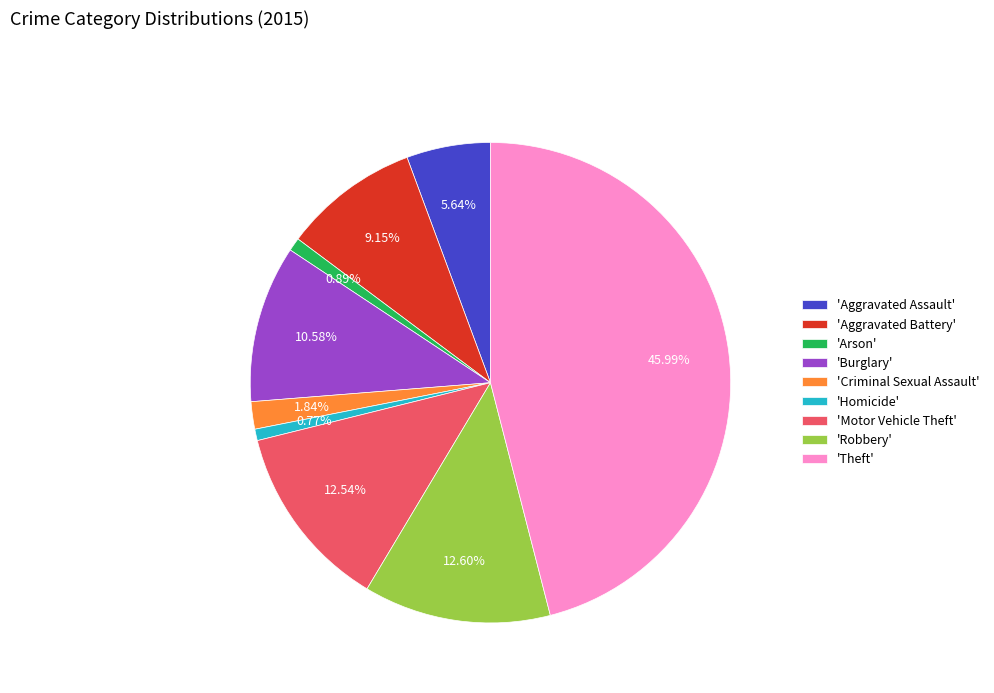

Which slice is the largest?

'Theft'